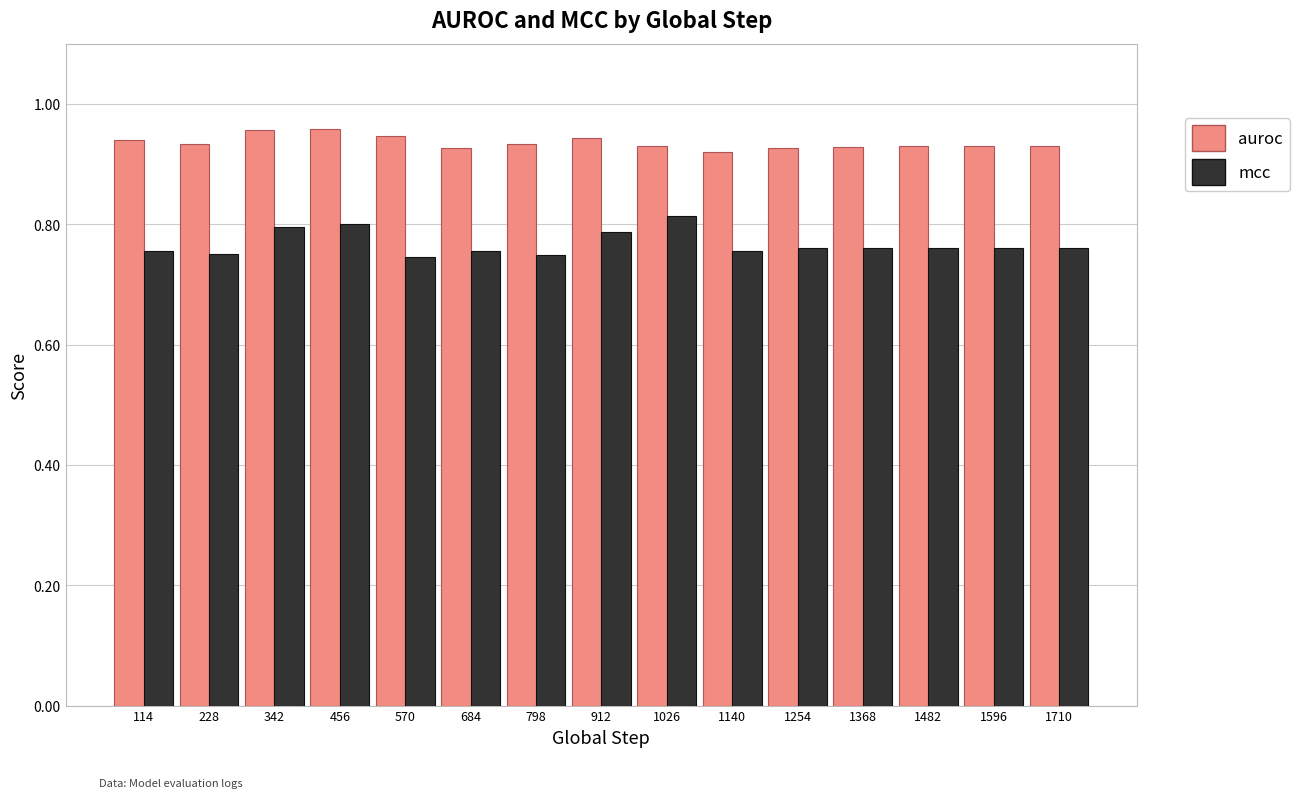

Count the mcc values in the range 0 to 1.

15